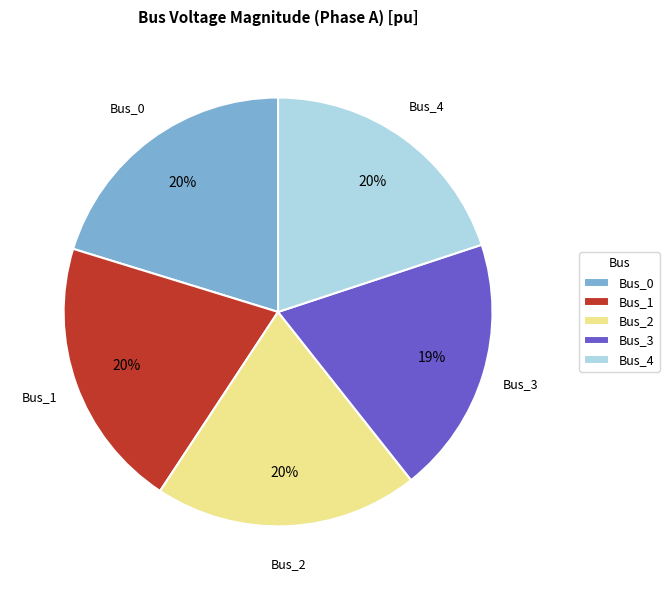

Does Bus_1 represent more than half of the total?

No